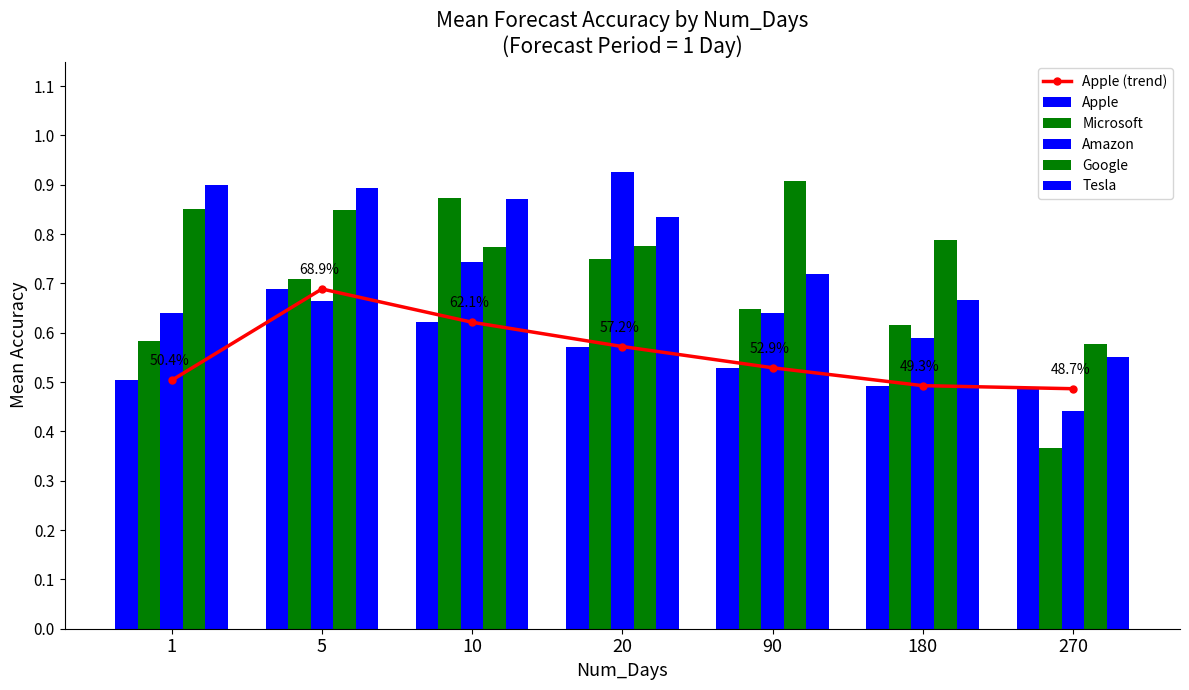

At which label is Google closest to 0?

270